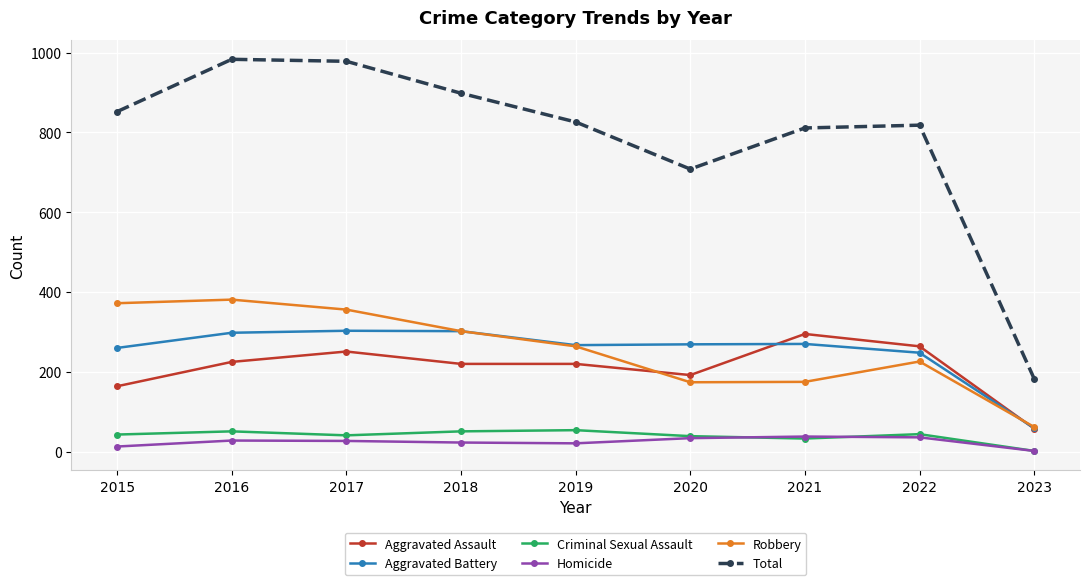

At 2015, list the series in order from largest to smallest.

Total, Robbery, Aggravated Battery, Aggravated Assault, Criminal Sexual Assault, Homicide